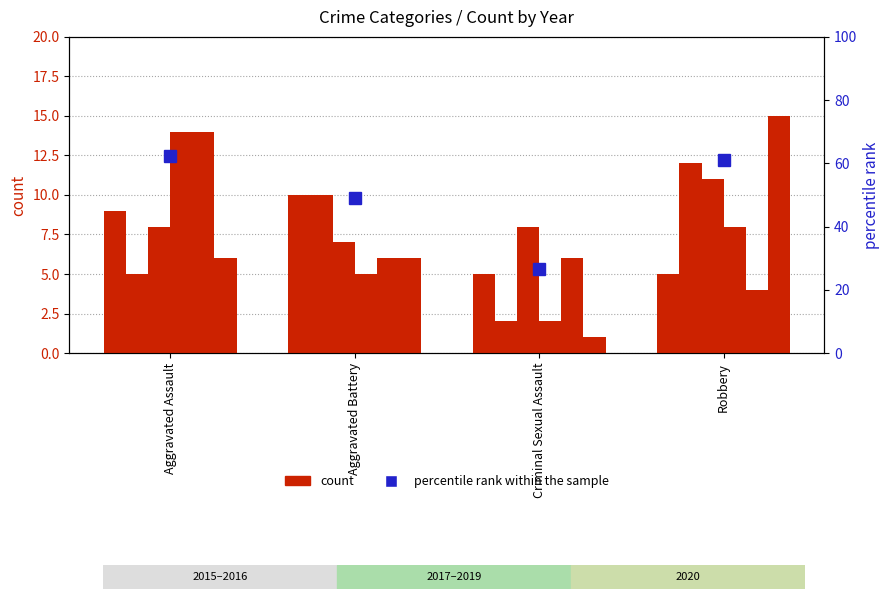

Rank the categories by value from highest to lowest.

Aggravated Assault, Robbery, Aggravated Battery, Criminal Sexual Assault